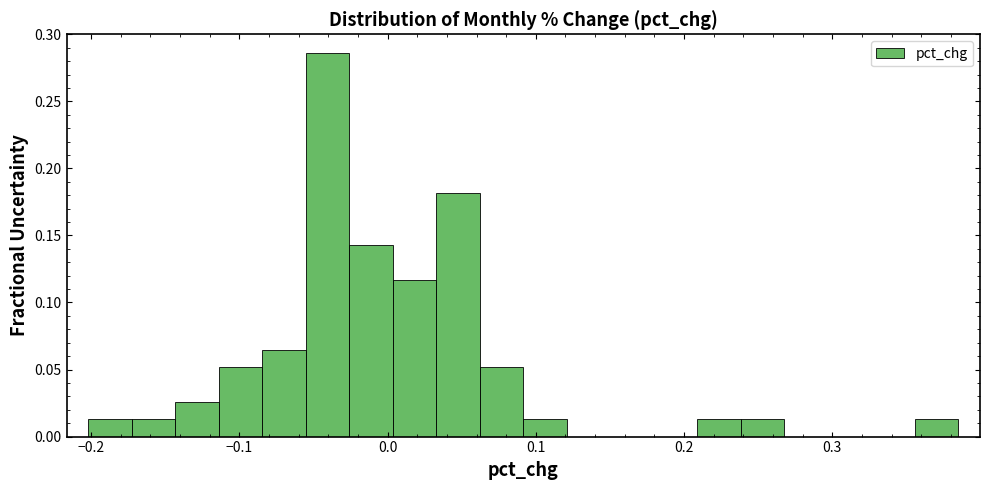

Around what value on the x-axis is the tallest bar? Give the approximate position of its centre, as read against the axis.

-0.04